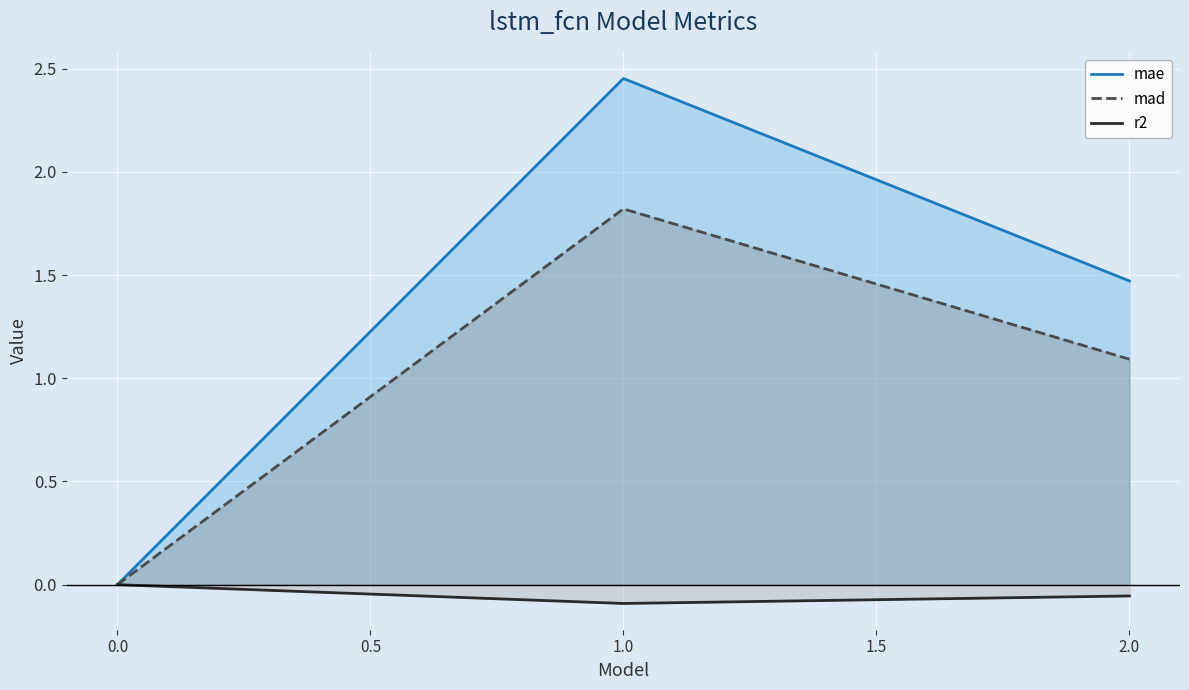

The mae series shows 2.5 at 1.0. True or false?

True